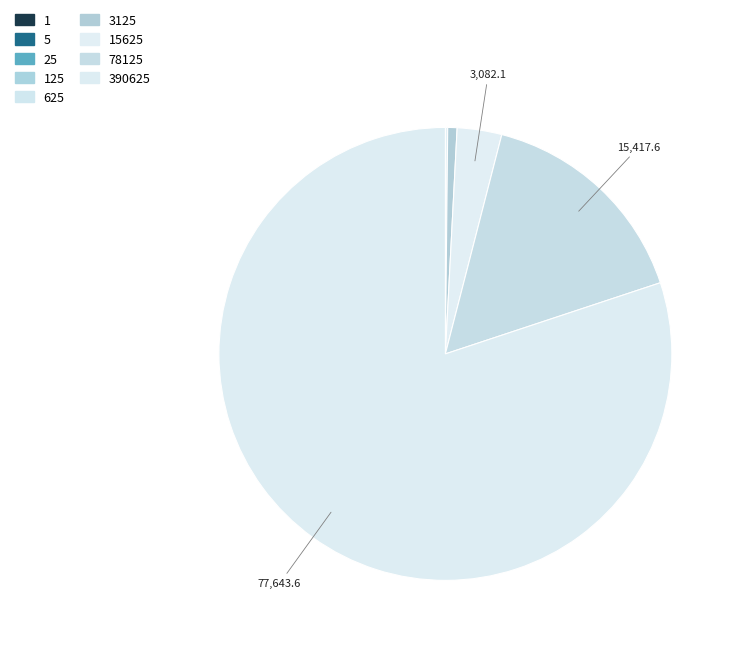

How many slices are in this pie chart?

9